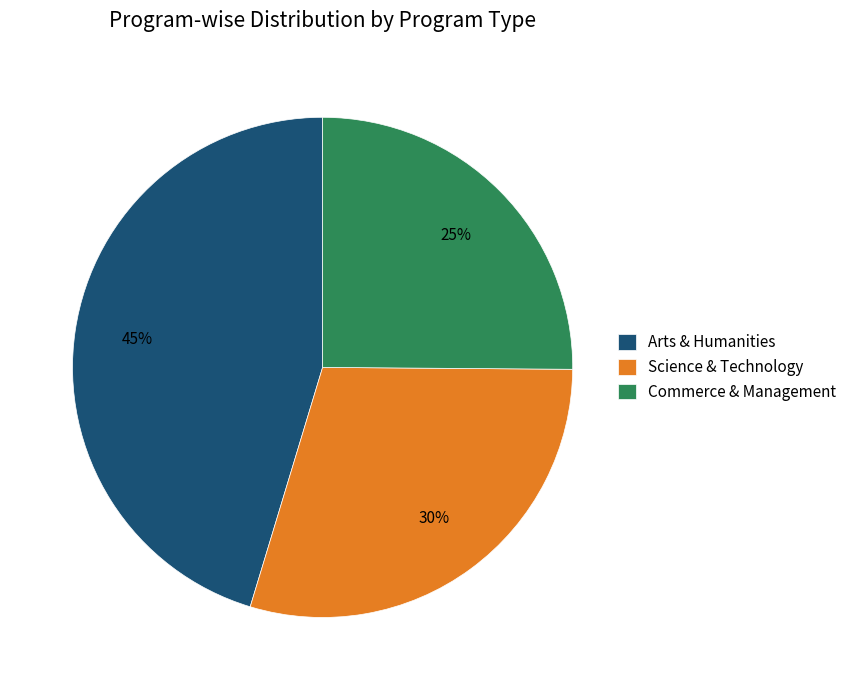

Count the number of slices in the pie.

3